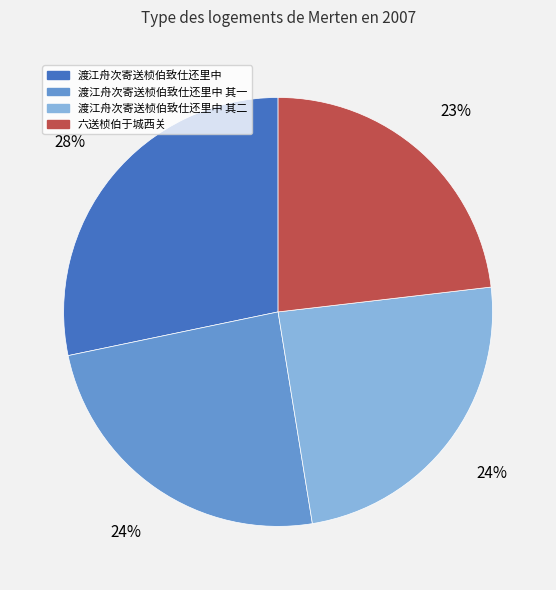

Is there a majority slice in this chart?

No